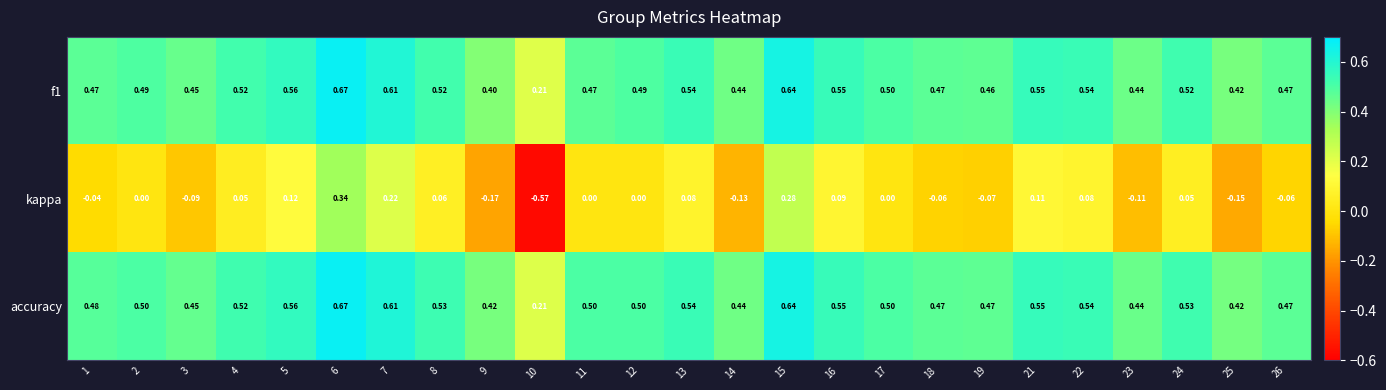

What is the difference between the highest and lowest values at 2?

0.5